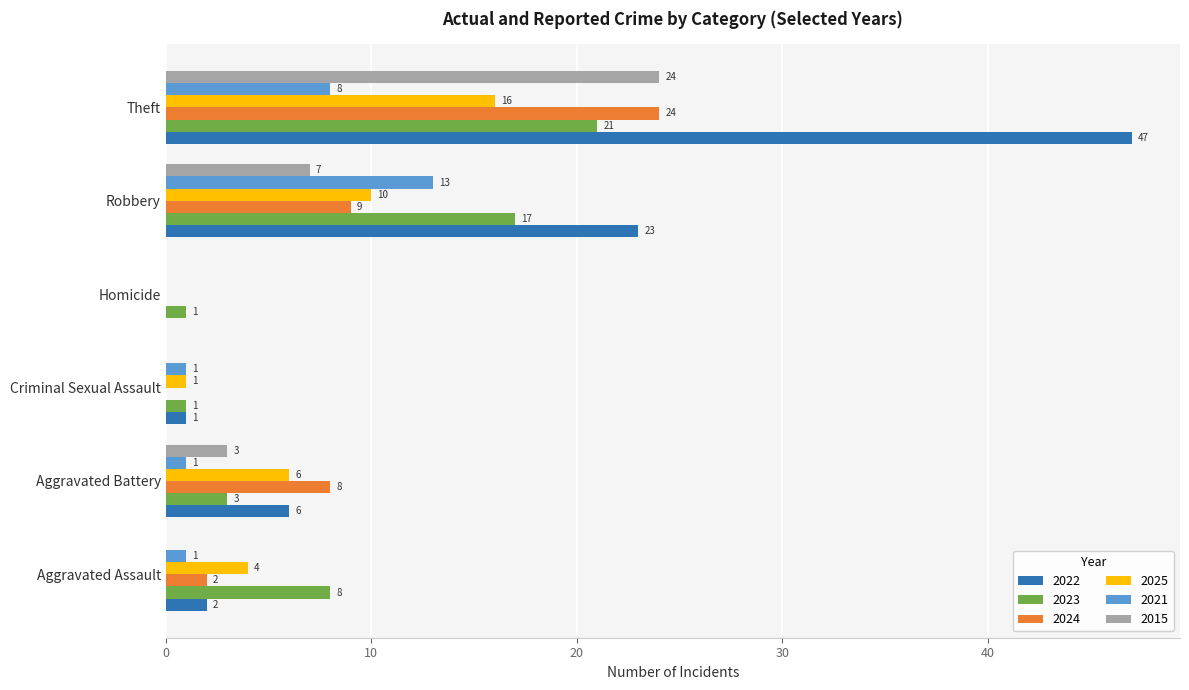

Which series changed the most between Aggravated Battery and Theft?

2022